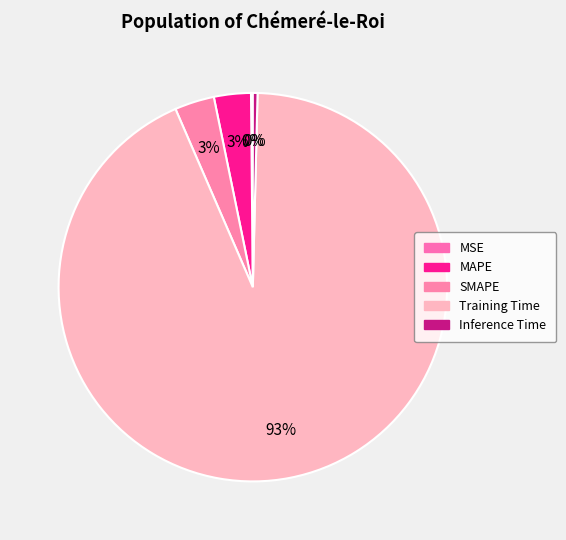

Combined, what portion of the pie is MSE and MAPE?

3.2%